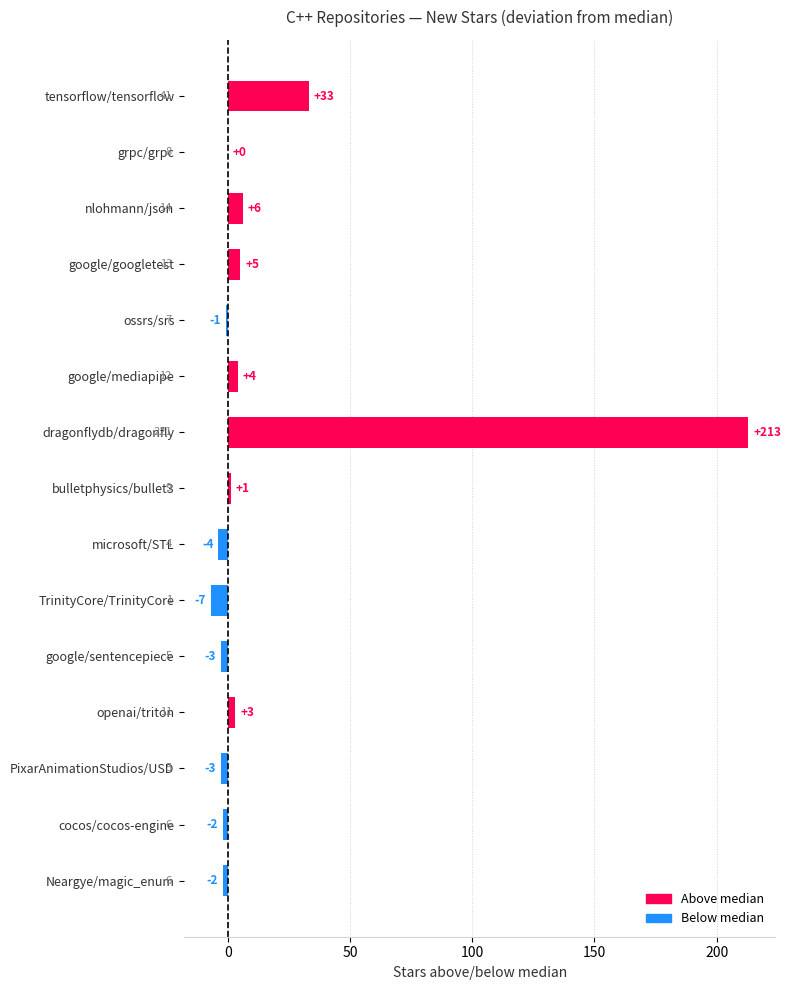

Is it true that the value at ossrs/srs is -1?

True